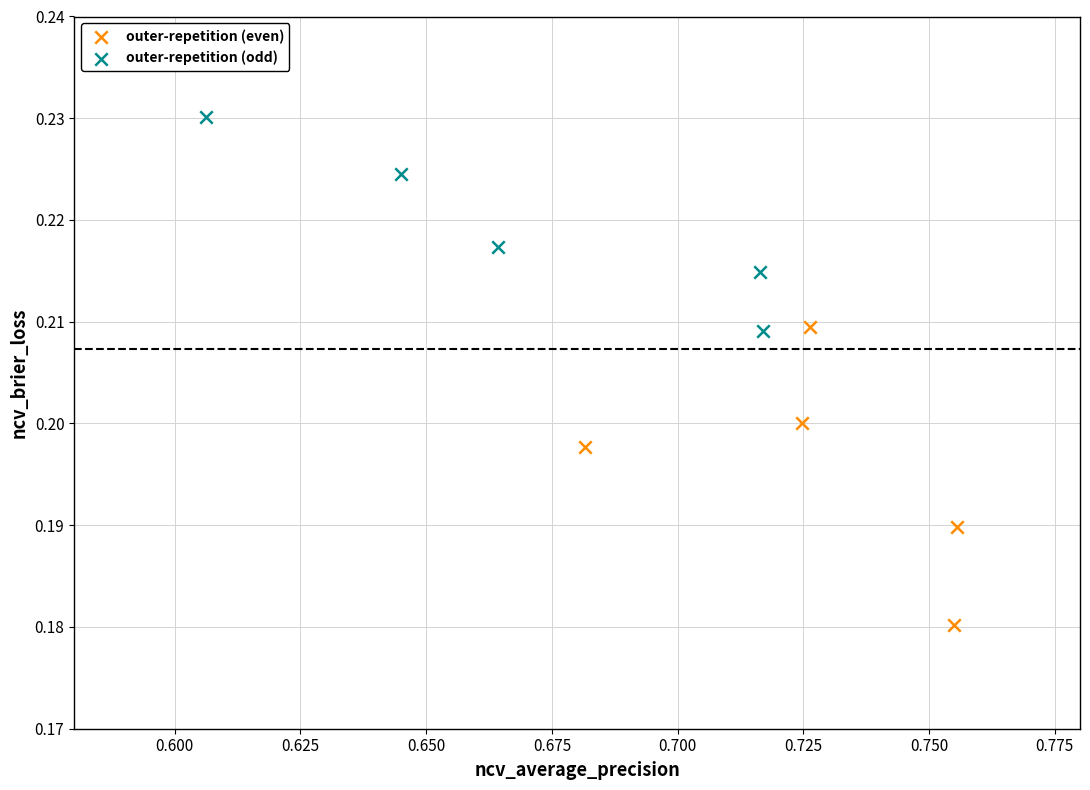

What are all the series names shown in the legend?

outer-repetition (even), outer-repetition (odd)